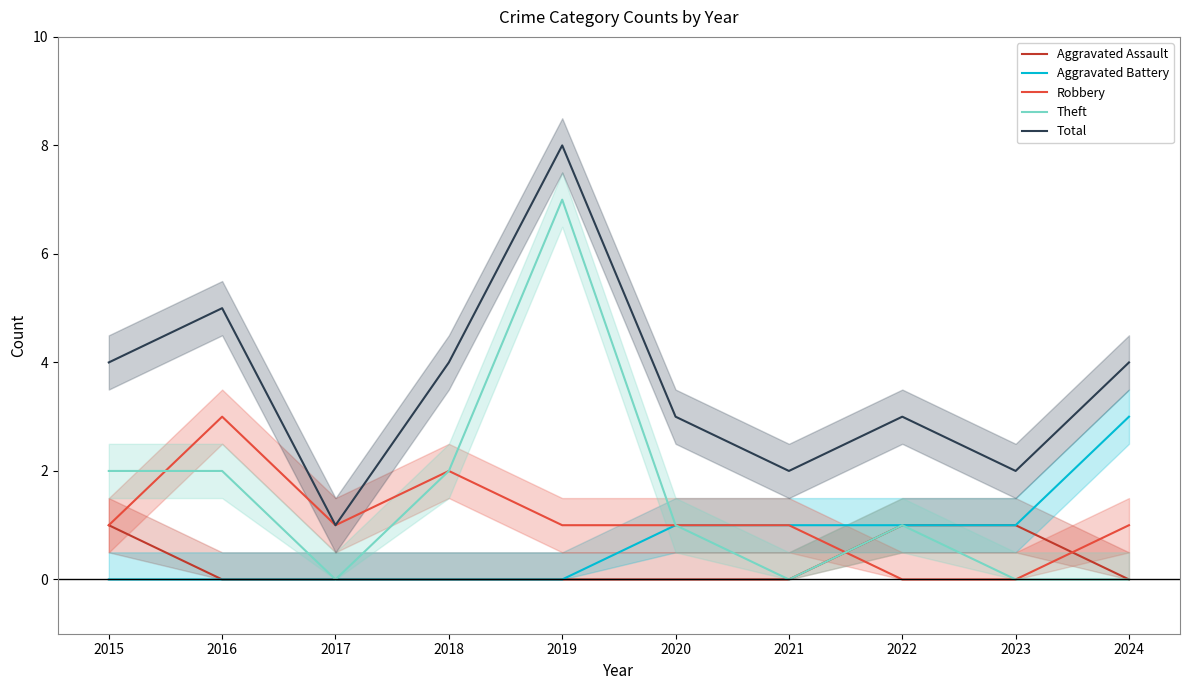

Is this an area chart (filled region under the line)?

No